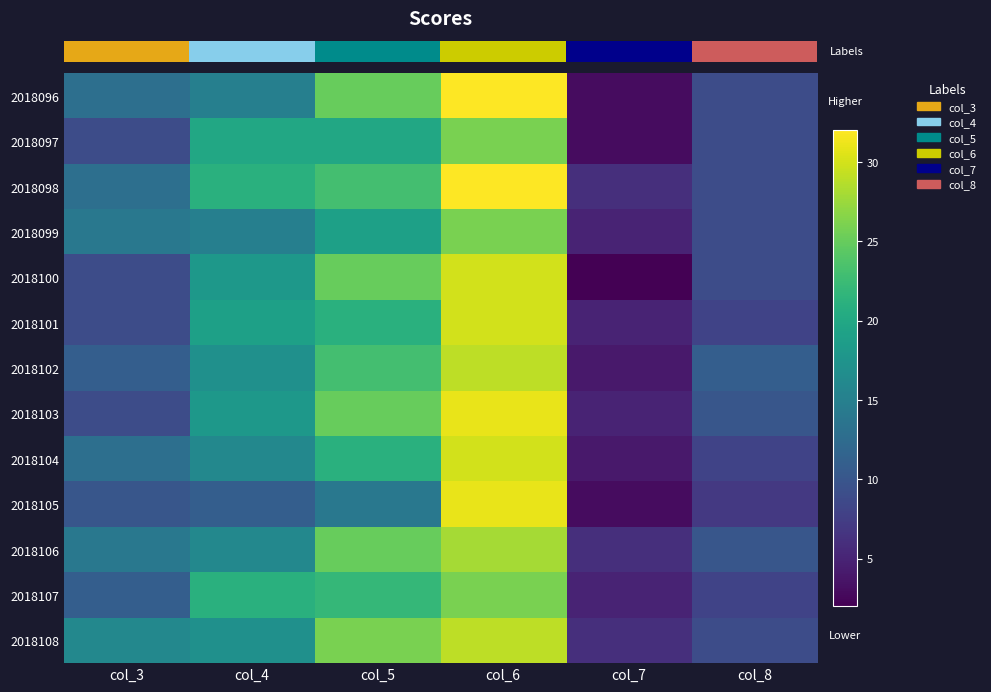

What is the spread (max minus min) of values at col_3?

7